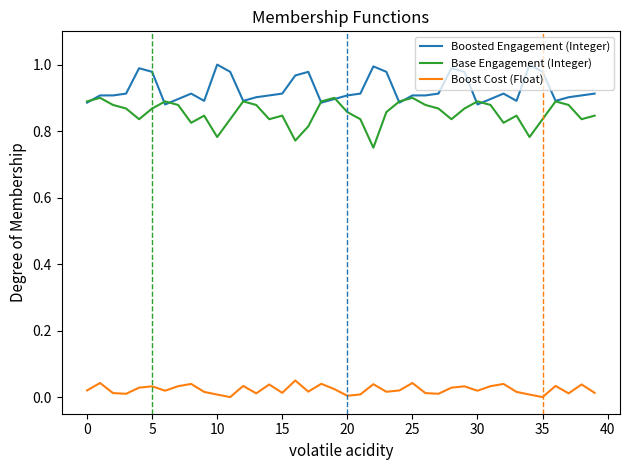

Rank the series by their maximum value, from lowest to highest.

Boost Cost (Float), Base Engagement (Integer), Boosted Engagement (Integer)